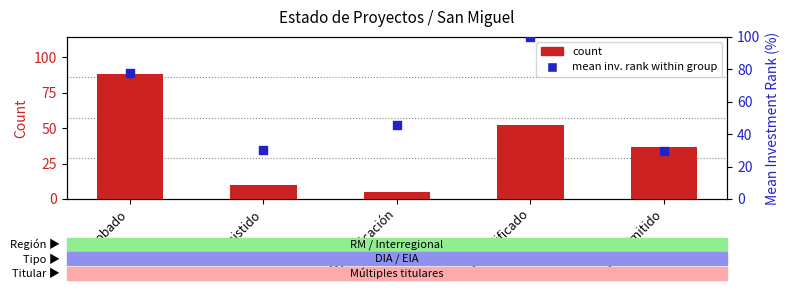

Which series has the largest total across all categories?

mean inv. rank within group